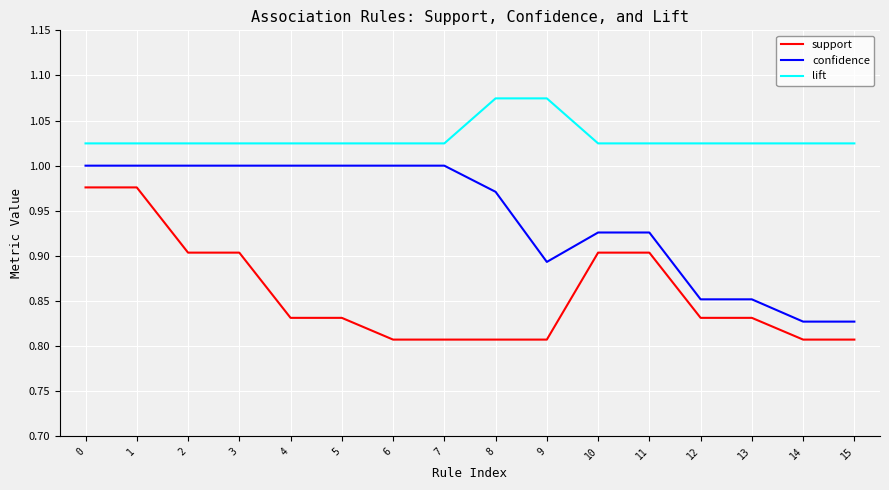

What is the sum of the lift values at 0 and 8?

2.1